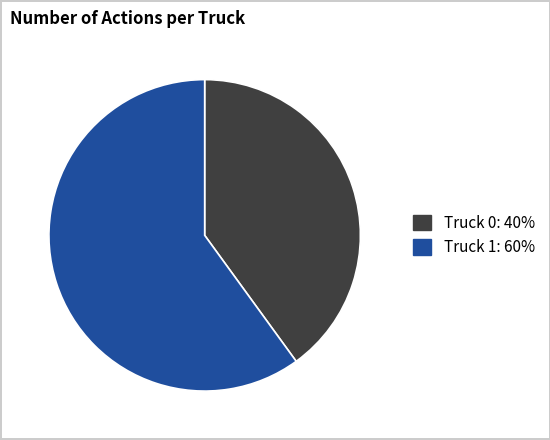

Count the number of slices in the pie.

2